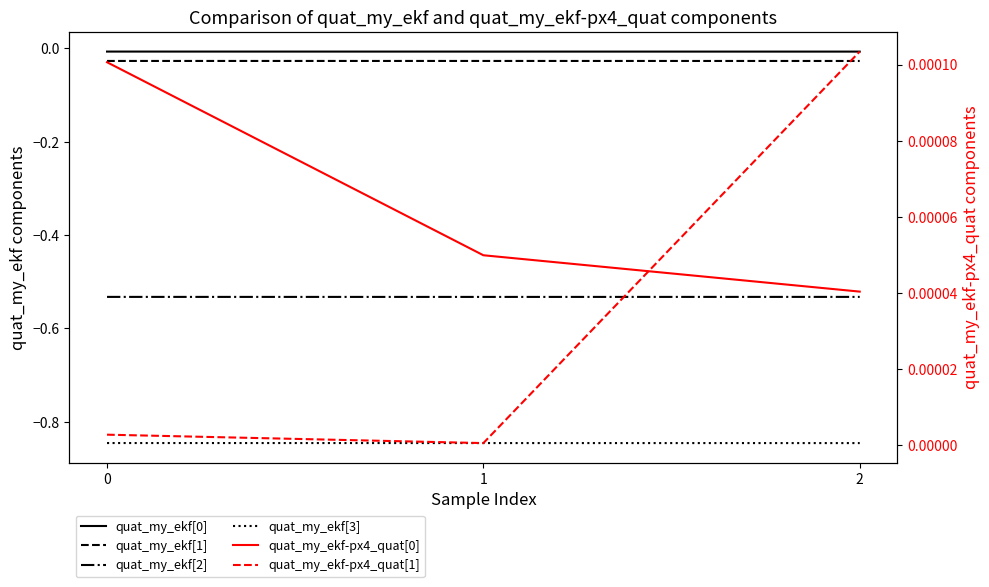

Is the value of quat_my_ekf-px4_quat[1] at 1 greater than the value of quat_my_ekf[0] at 1?

Yes